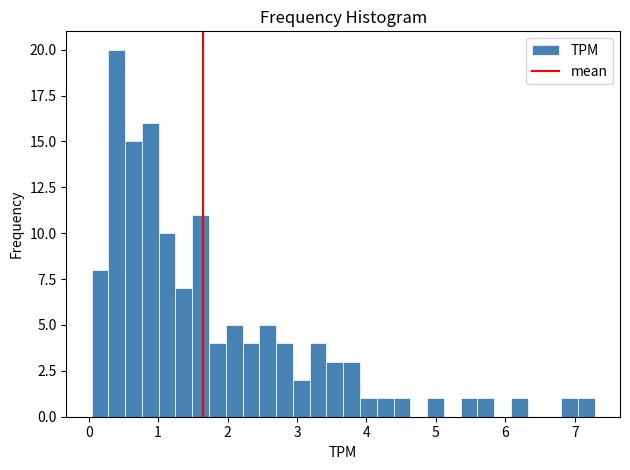

Around what value on the x-axis is the tallest bar? Give the approximate position of its centre, as read against the axis.

0.4